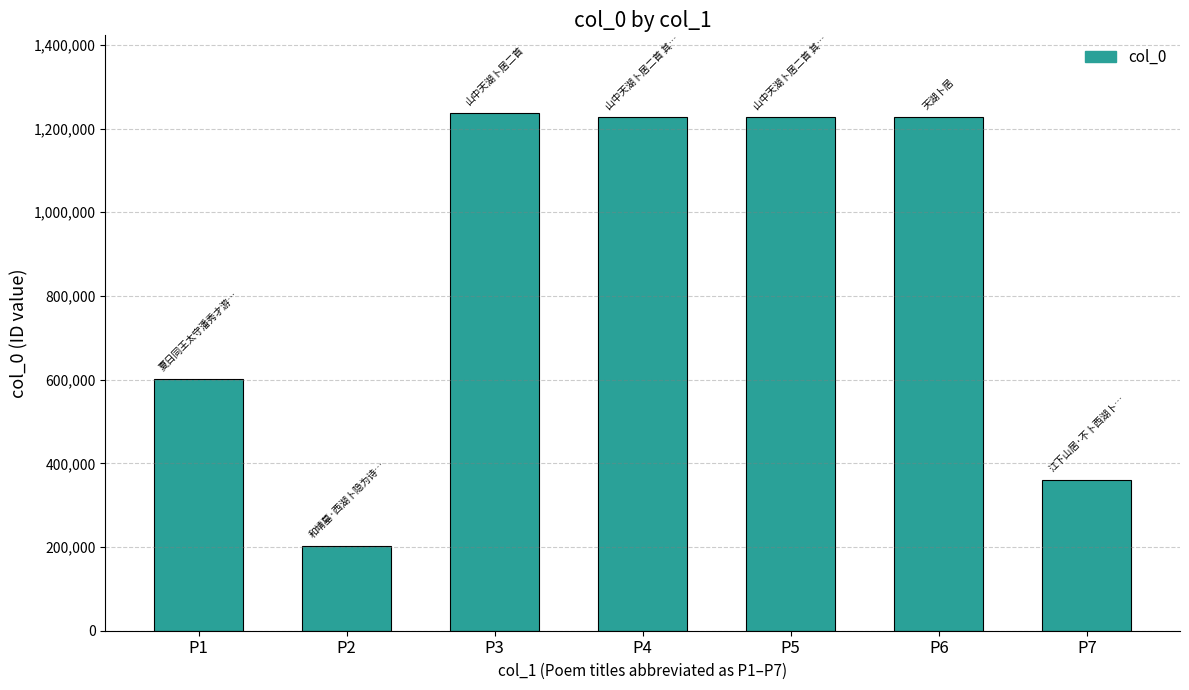

What is the approximate value at P3, to the nearest 100?

1237300